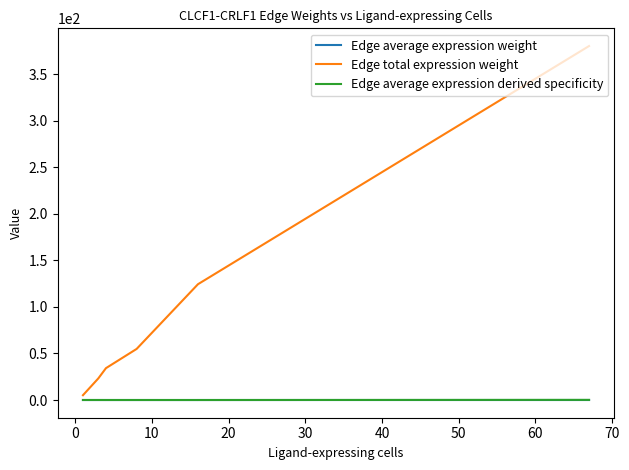

Which series has the largest total across all categories?

Edge total expression weight